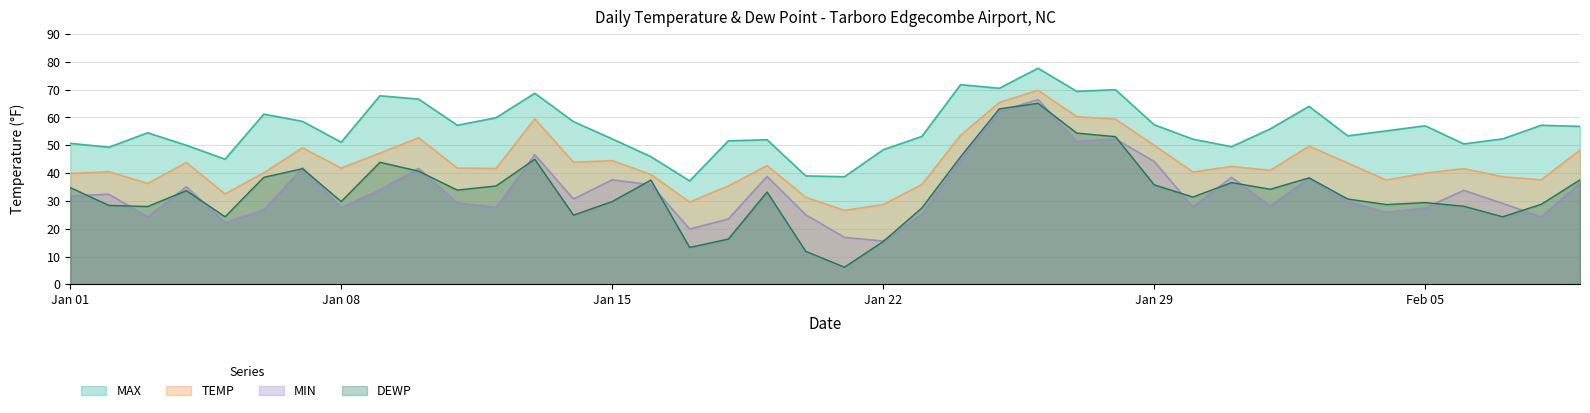

Reading right to left, transcribe all the data shown in this chart.

TEMP: 48.3	37.6	38.7	41.6	40.0	37.5	43.6	49.7	41.0	42.4	40.4	50.0	59.4	60.3	69.8	65.4	53.6	35.9	28.7	26.6	31.3	42.7	35.4	29.6	39.5	44.5	43.9	59.5	41.7	41.8	52.7	47.2	41.8	49.1	40.1	32.5	43.8	36.3	40.5	39.9
MAX: 56.8	57.2	52.3	50.5	57.0	55.2	53.4	64.0	55.9	49.5	52.2	57.4	70.0	69.4	77.7	70.5	71.8	53.2	48.4	38.7	39.0	52.0	51.6	37.2	45.9	52.3	58.5	68.7	59.9	57.2	66.6	67.8	51.1	58.6	61.2	45.0	50.0	54.5	49.3	50.7
MIN: 36.5	24.3	29.1	33.8	27.5	25.9	29.8	38.3	28.2	38.5	27.9	44.2	52.3	51.4	66.4	62.2	44.8	25.2	15.6	16.9	25.0	38.8	23.5	19.9	35.8	37.6	30.7	46.6	27.7	29.3	41.7	34.0	27.7	41.9	26.8	22.3	35.1	24.3	32.4	31.8
DEWP: 37.6	28.8	24.3	28.1	29.4	28.7	30.7	38.3	34.2	36.6	31.4	35.8	53.1	54.4	65.1	63.1	45.9	27.5	15.4	6.2	11.9	33.2	16.3	13.3	37.5	29.8	24.9	45.0	35.4	33.9	40.7	43.9	29.8	41.6	38.5	24.3	33.7	28.0	28.4	34.8